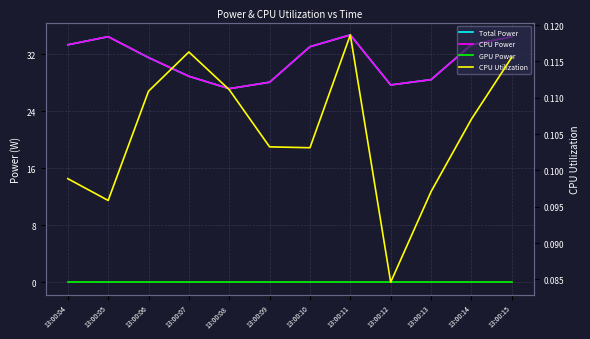

True or false: GPU Power and CPU Power cross at least once.

False